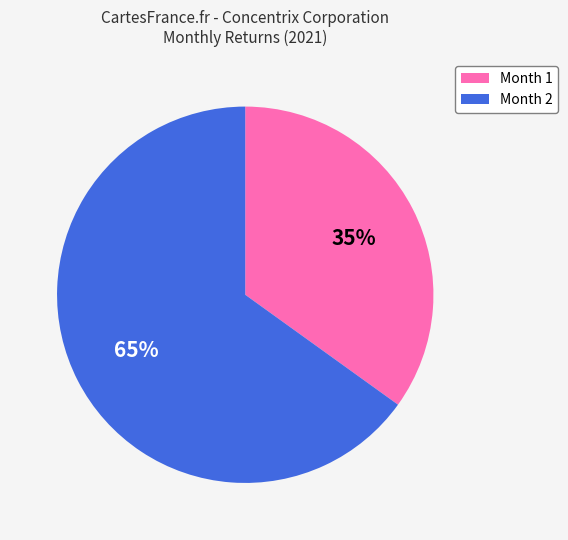

Is the sum of Month 1 and Month 2 greater than half?

Yes